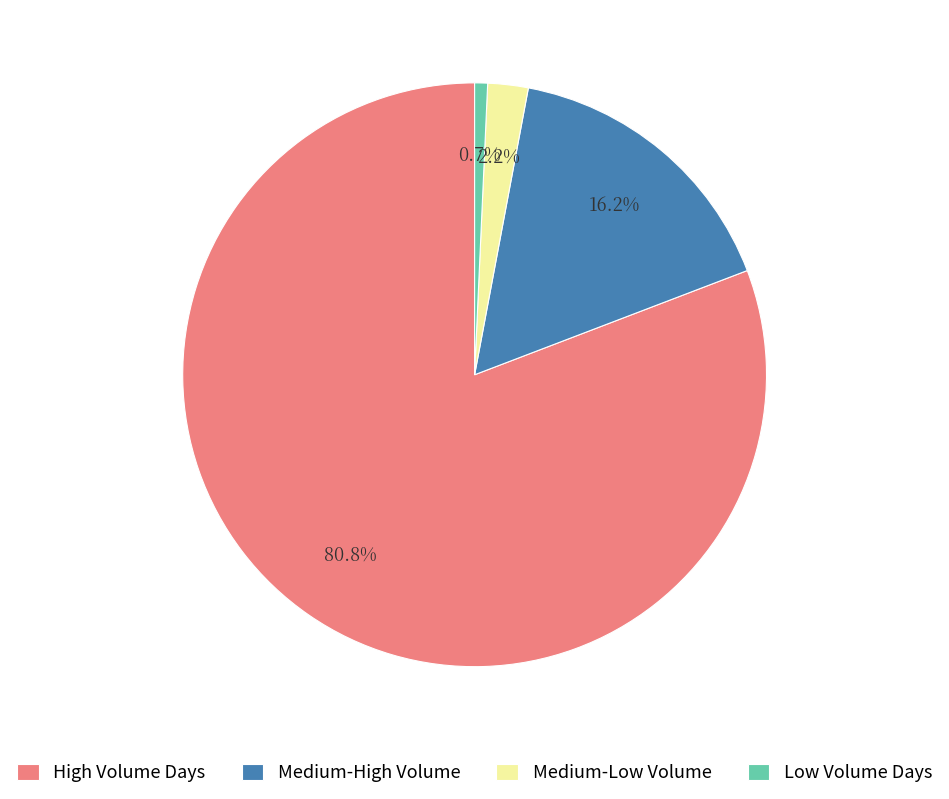

To the nearest percent, what is the average slice percentage?

25%